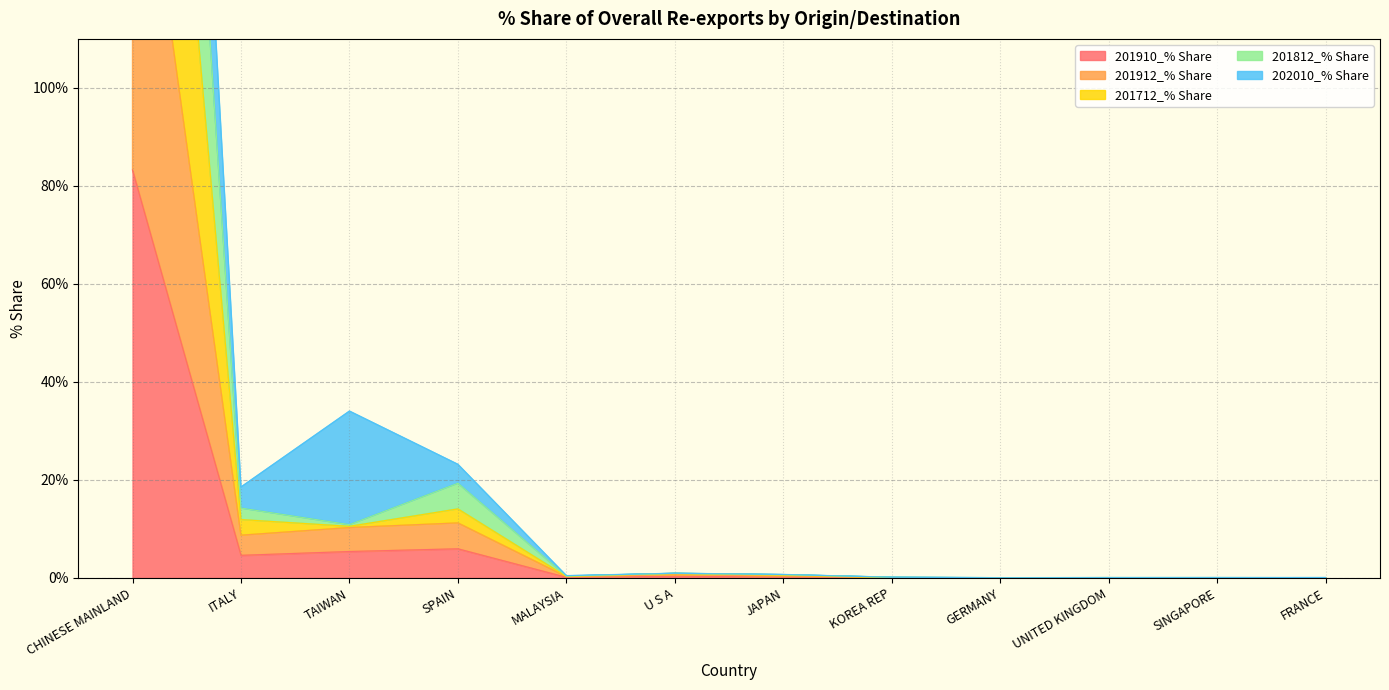

Where is the first local minimum for 201812_% Share?

TAIWAN